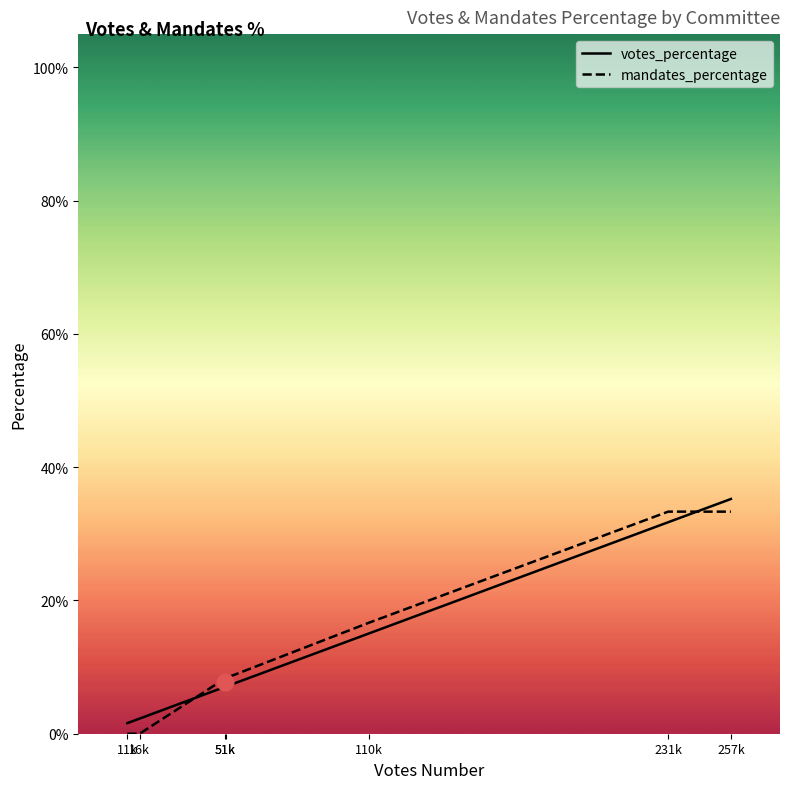

How many intersections are there between mandates_percentage and votes_percentage?

2